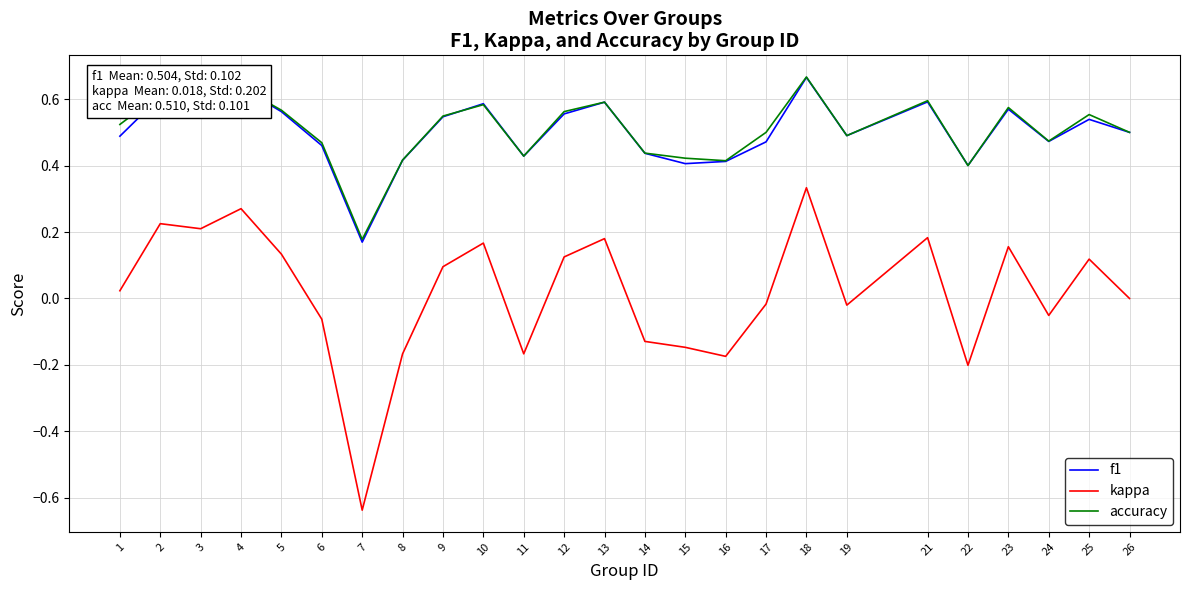

Count the accuracy values in the range 0 to 1.

25